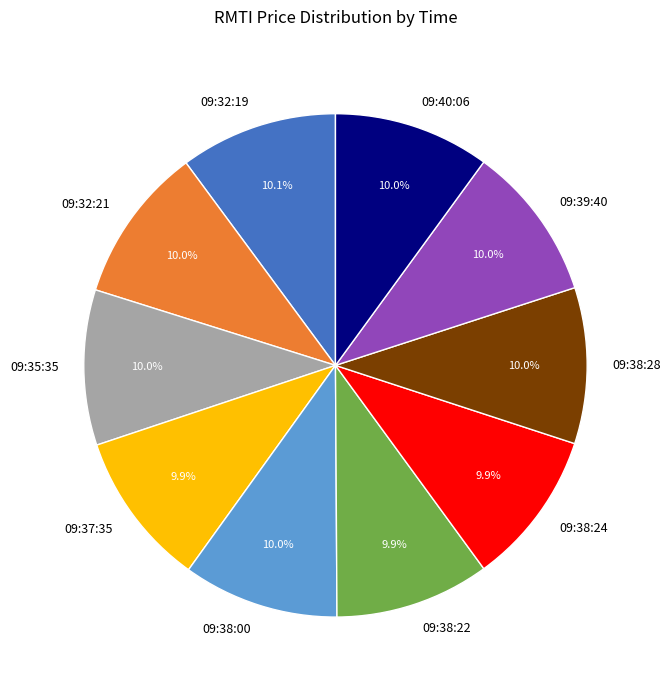

To the nearest percent, what is the average slice percentage?

10%